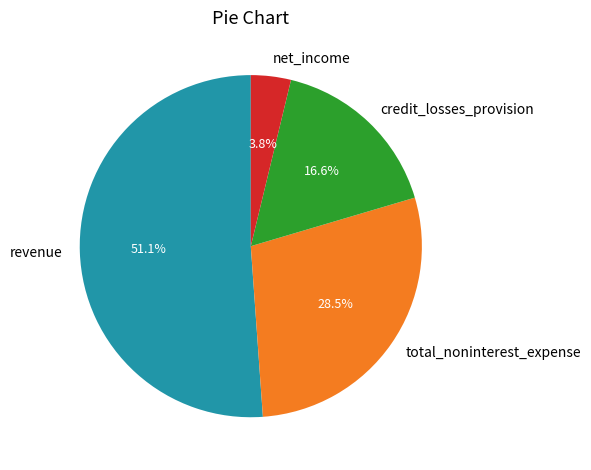

To the nearest percent, what portion does revenue represent?

51%